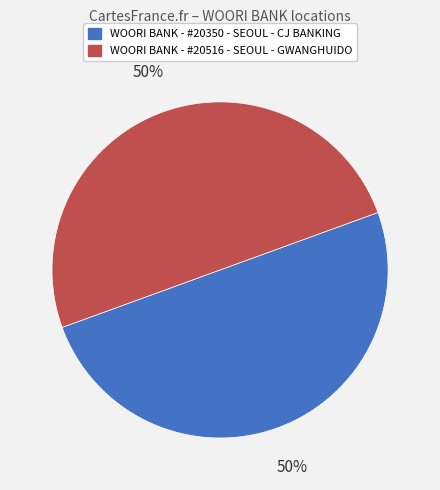

True or false: WOORI BANK - #20350 - SEOUL - CJ BANKING accounts for 50% of the total.

True